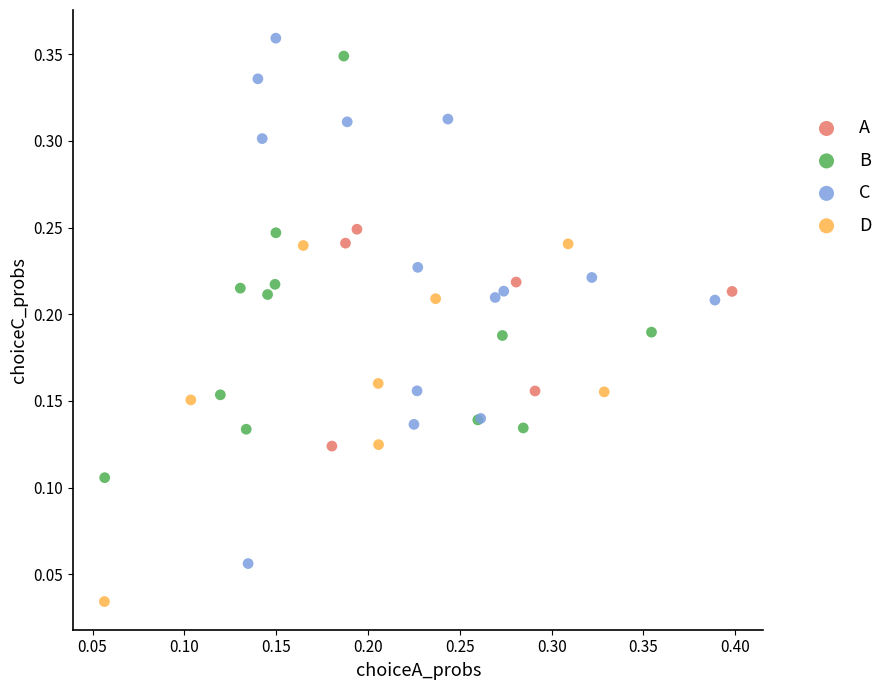

Which series contains the lowest Y value?

D